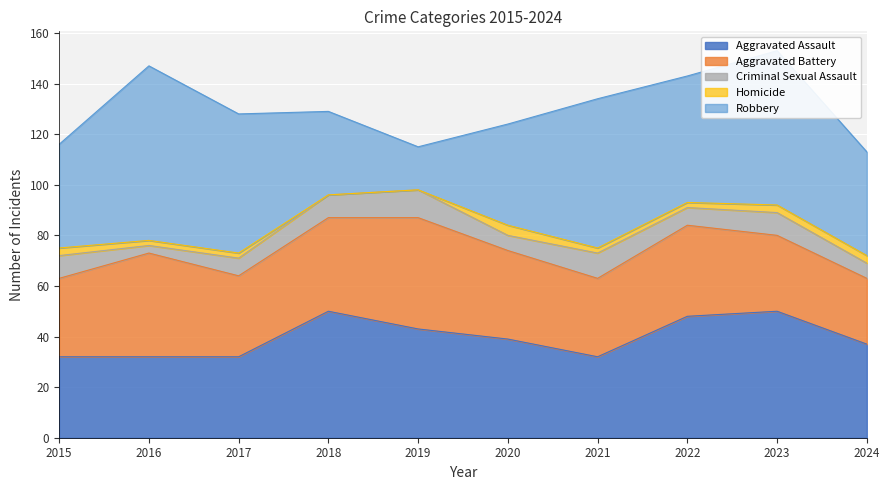

Rank the series at 2016 from highest to lowest value.

Robbery, Aggravated Battery, Aggravated Assault, Criminal Sexual Assault, Homicide